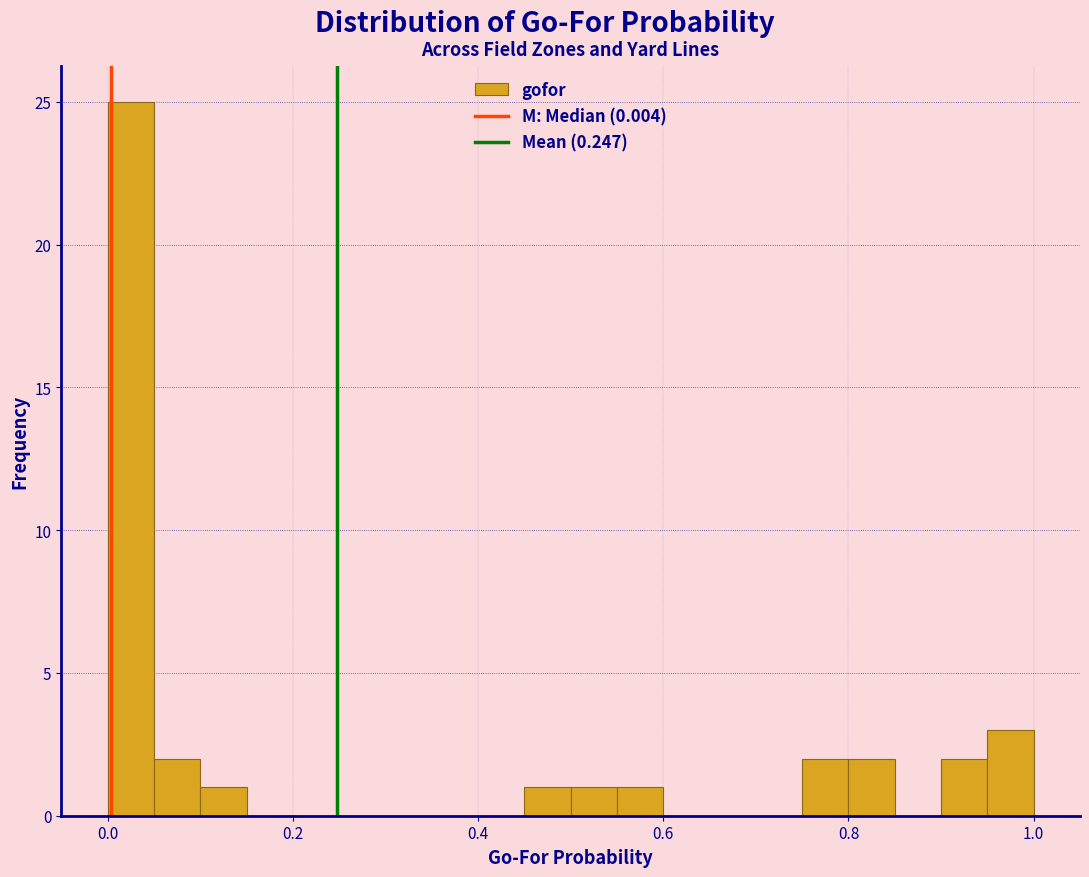

Read against the x-axis, roughly where is the centre of the tallest bar?

0.02